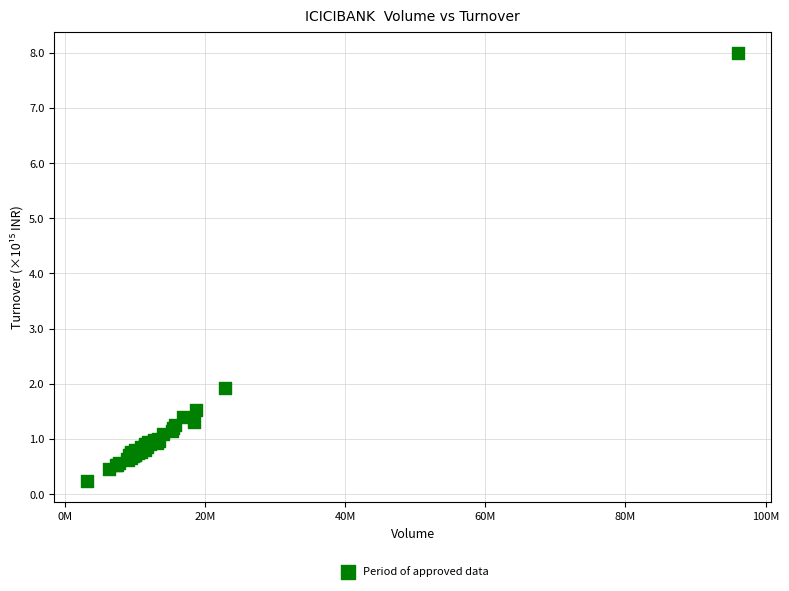

What Y value in the scatter plot is closest to 4?

1.9